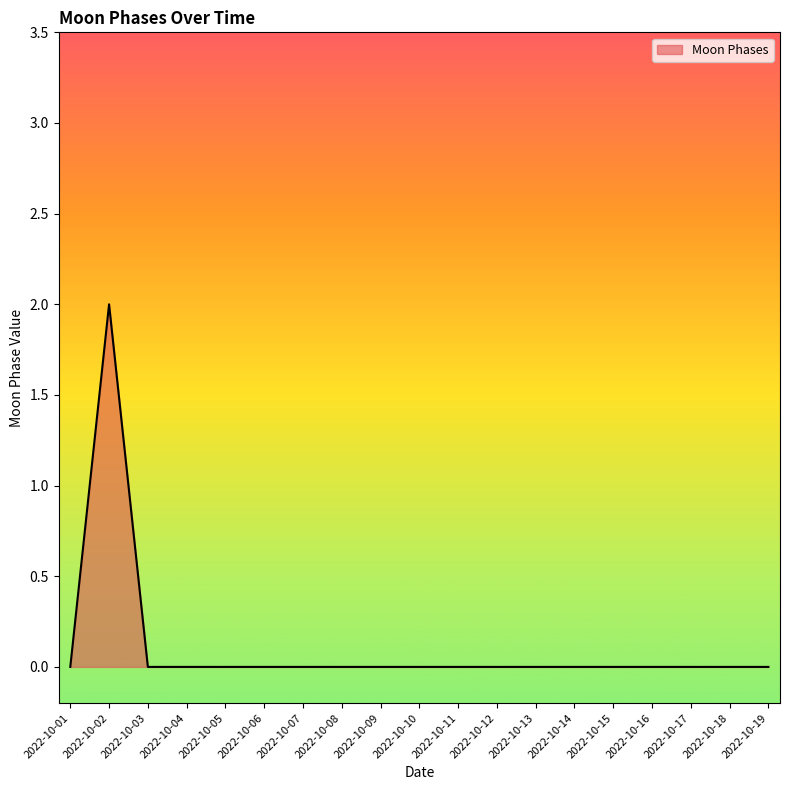

Between 2022-10-15 and 2022-10-02, which is larger?

2022-10-02